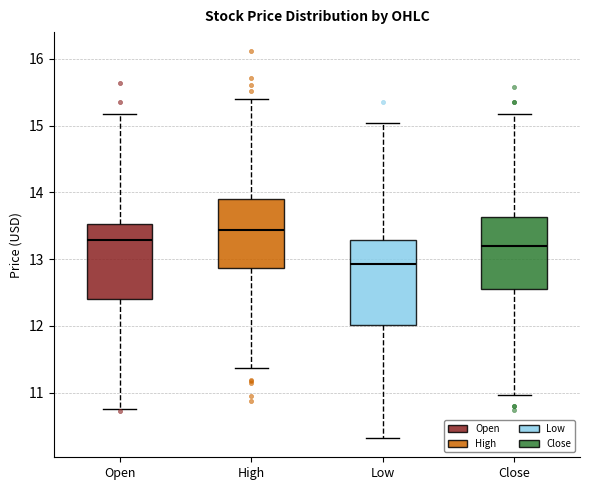

Reading left to right, read every box against the y-axis: the position of its median line, the range the box covers, and the ends of its whiskers. The values are not printed on the chart, so give them approximately, as read against the axis.

Open: median 13.3, box 12.4 to 13.5, whiskers 10.8 to 15.2
High: median 13.4, box 12.9 to 13.9, whiskers 11.4 to 15.4
Low: median 12.9, box 12.0 to 13.3, whiskers 10.3 to 15.0
Close: median 13.2, box 12.6 to 13.6, whiskers 11.0 to 15.2